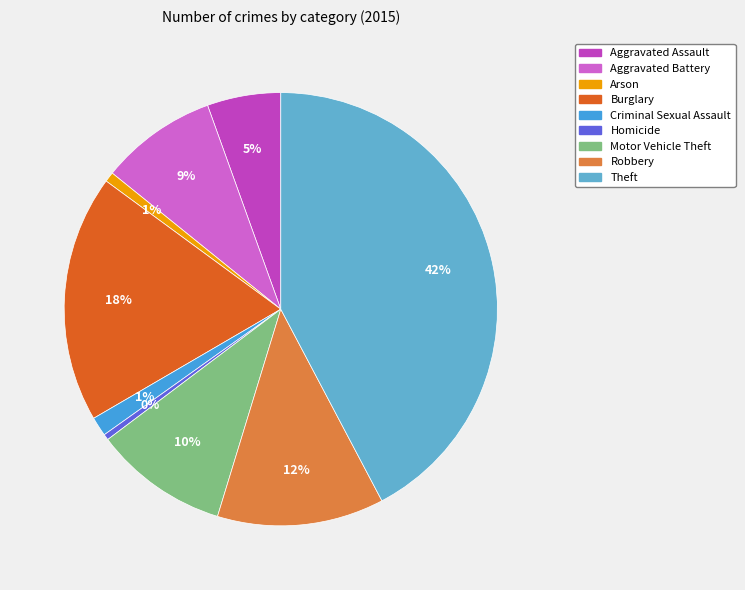

Combined, what portion of the pie is Theft and Burglary?

60.7%